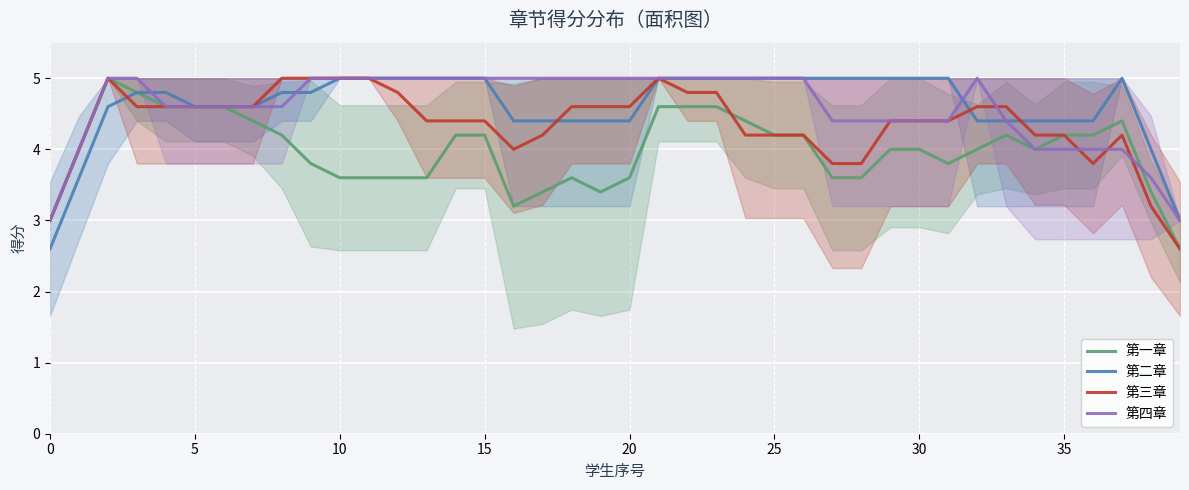

Rank the series by their maximum value, from highest to lowest.

第一章, 第二章, 第三章, 第四章